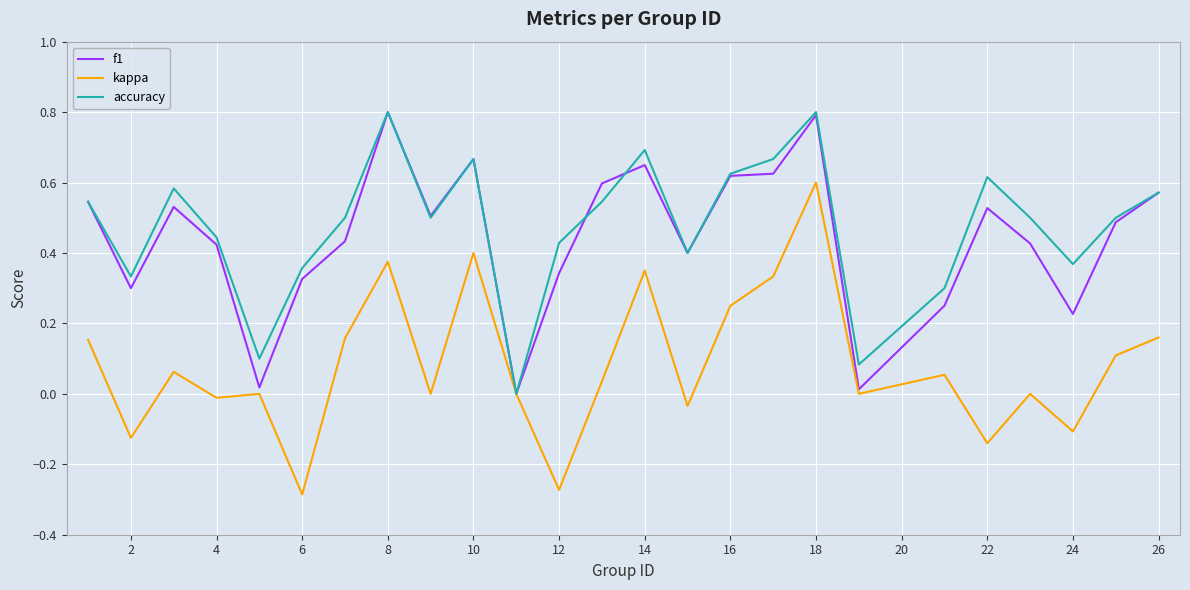

What is the maximum value shown in the chart?

0.8